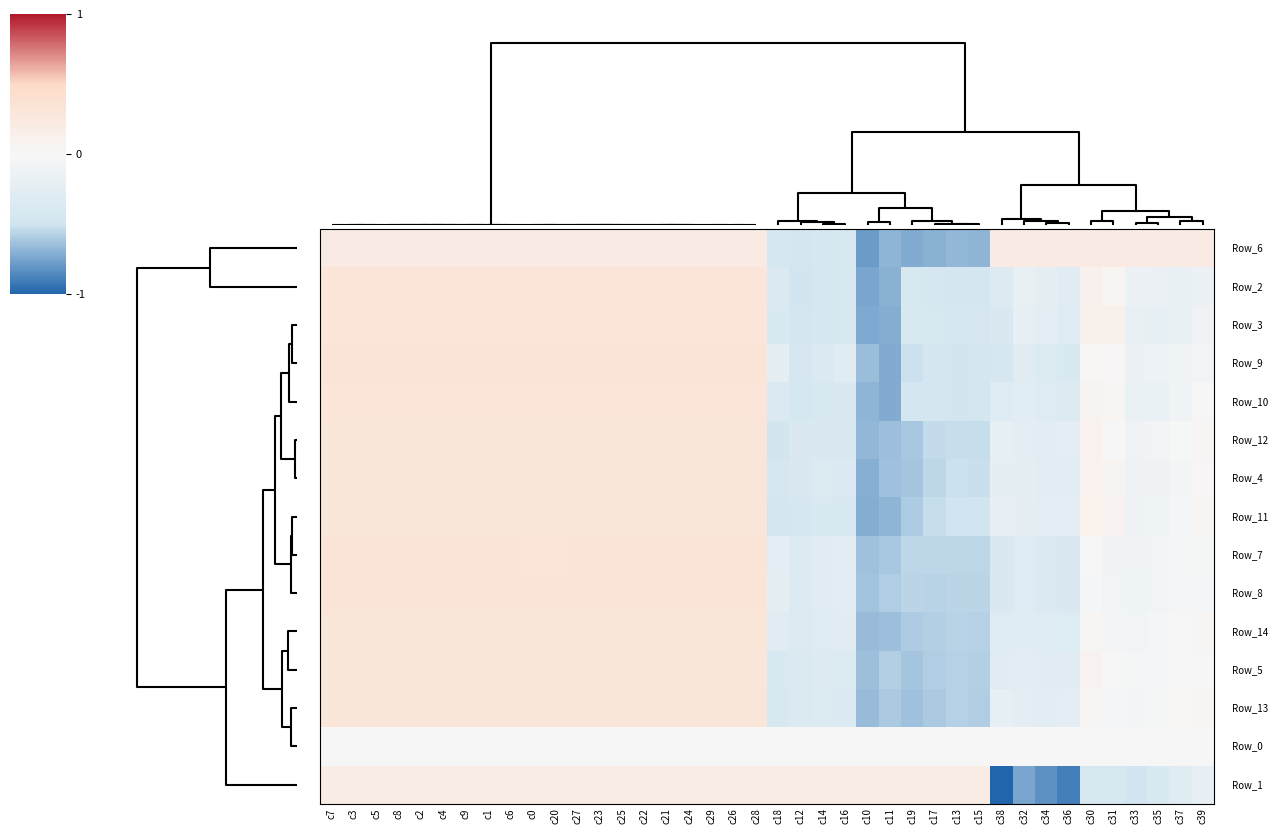

Count the number of categories in the chart.

40